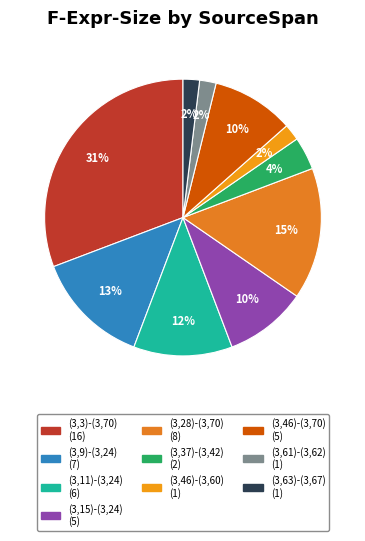

Approximately how many times larger is the value at (3,3)-(3,70) compared to (3,46)-(3,60)?

16.0